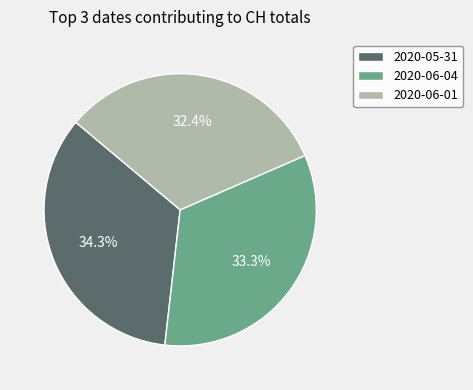

To the nearest percent, what is the average slice percentage?

33%